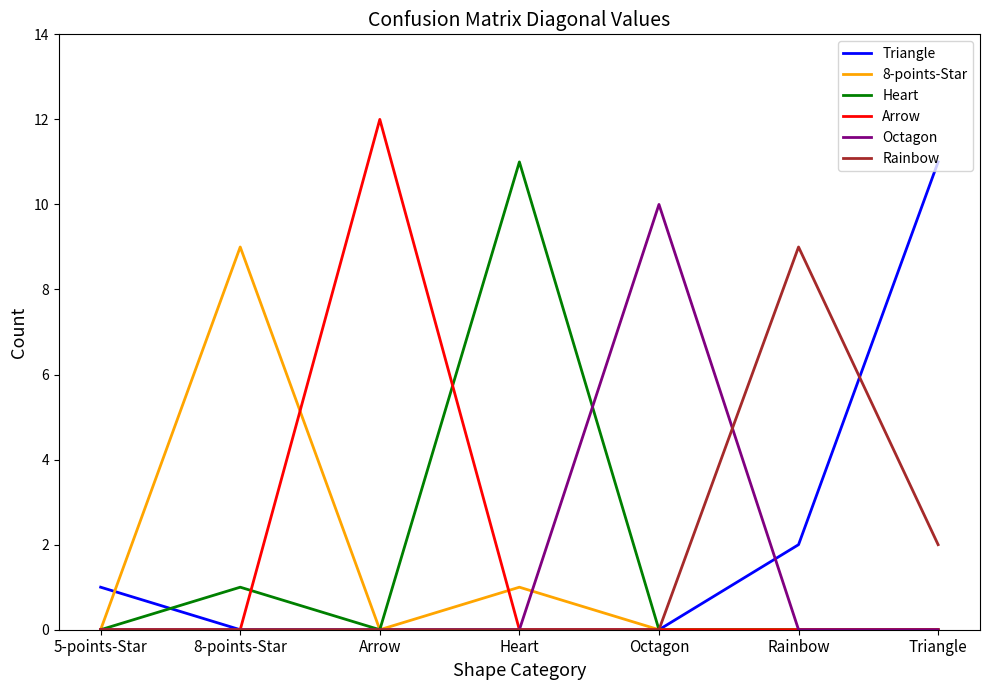

At which label does Heart reach its peak?

Heart